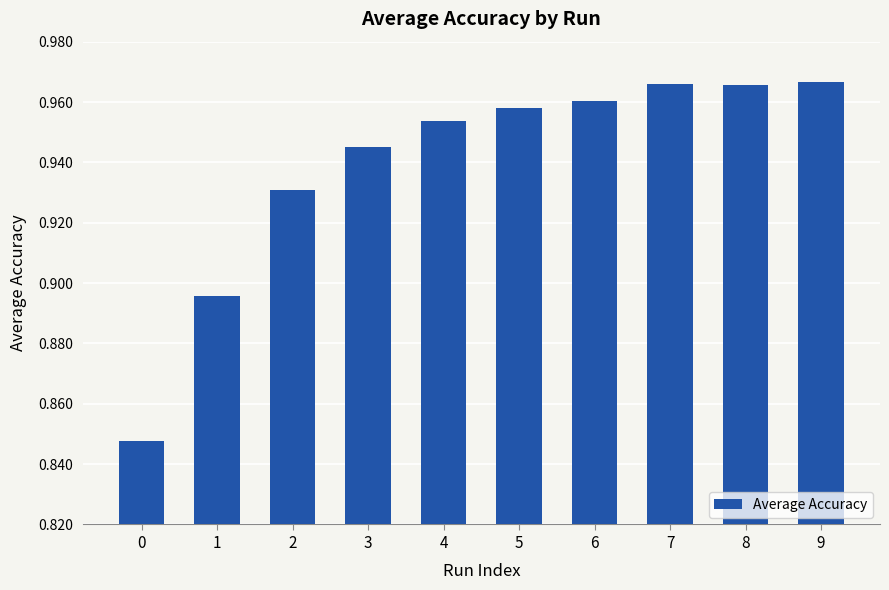

Does the chart contain any negative values?

No